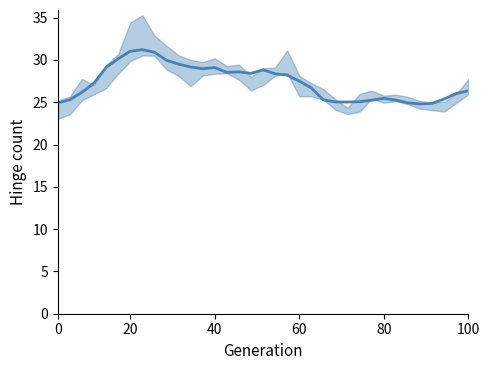

At which category does the data reach its first local valley?

12